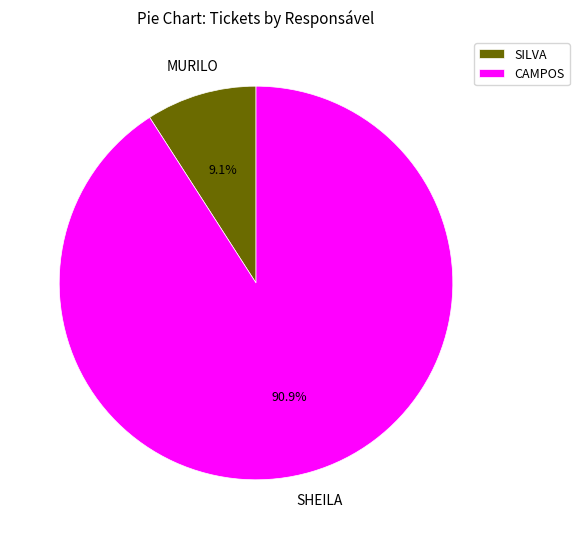

Which has a higher value, SILVA or CAMPOS?

CAMPOS